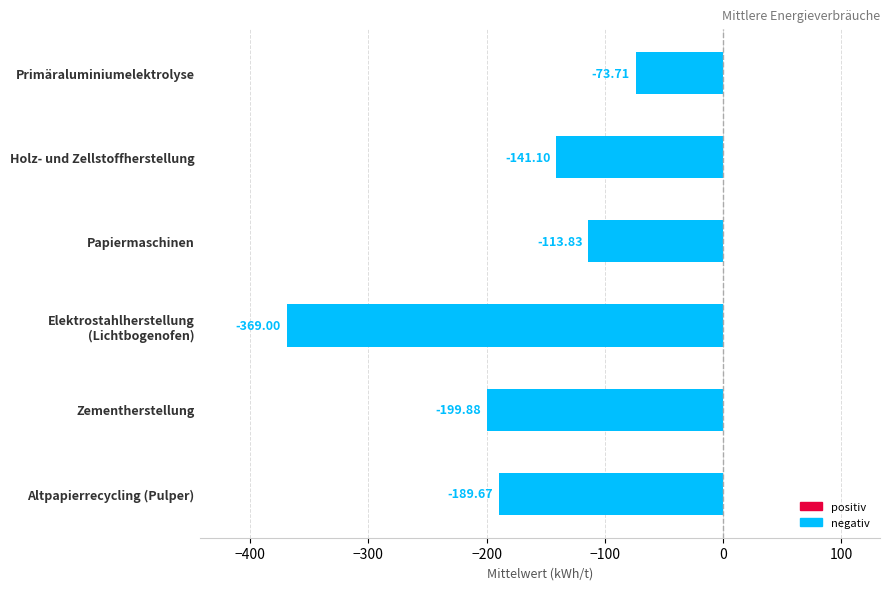

What is the average value?

-181.2